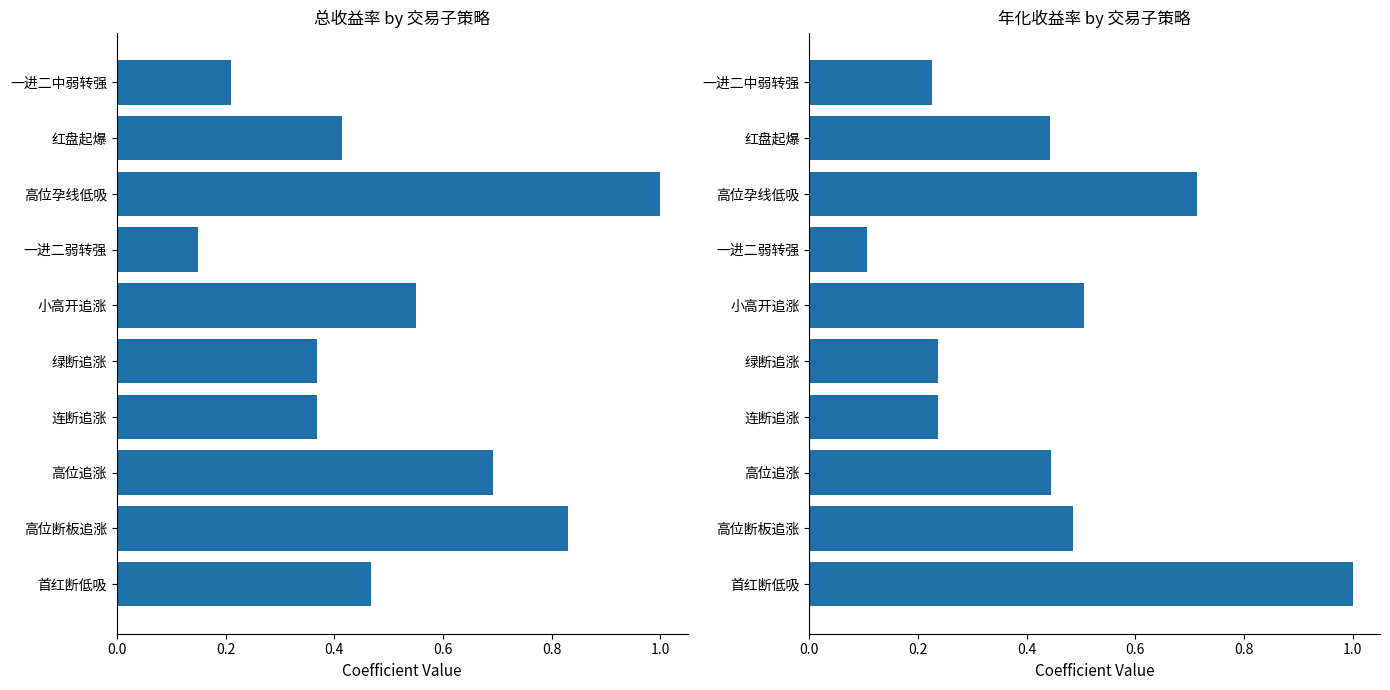

How many bars are there in each group?

2